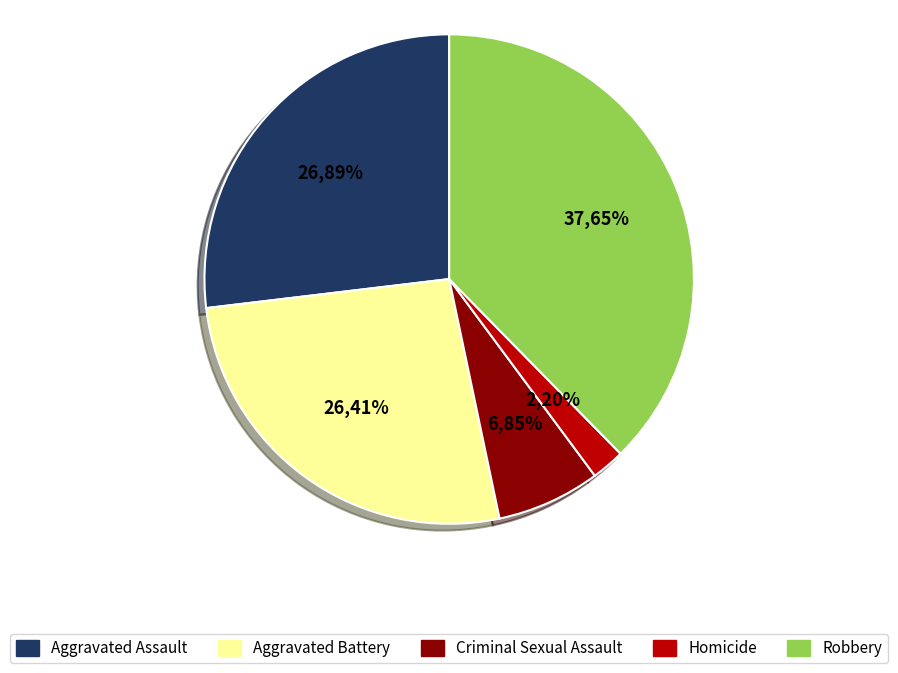

Does Robbery represent more than half of the total?

No